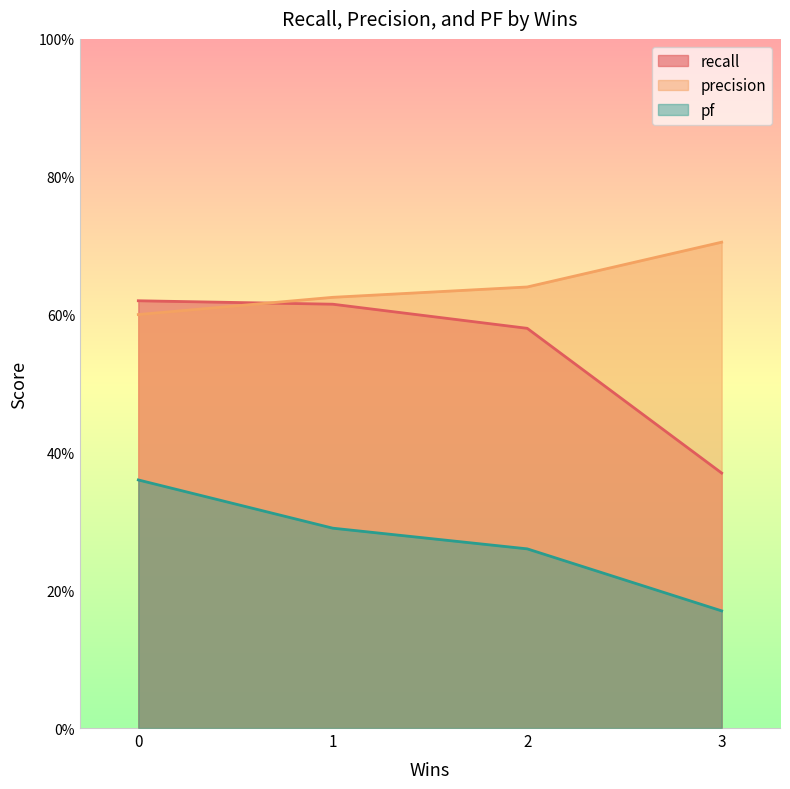

Rank the categories by pf value from highest to lowest.

0, 1, 2, 3